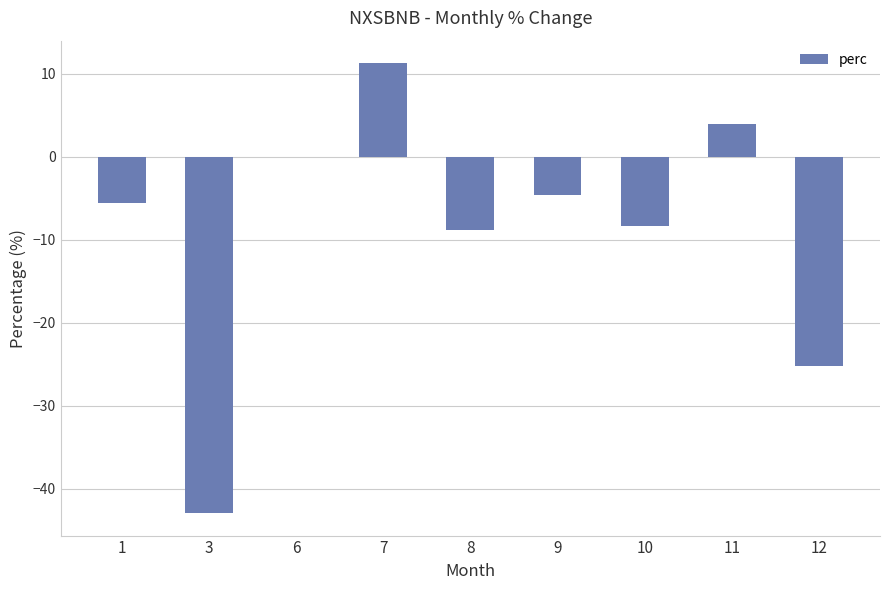

How many distinct data groups are displayed?

1